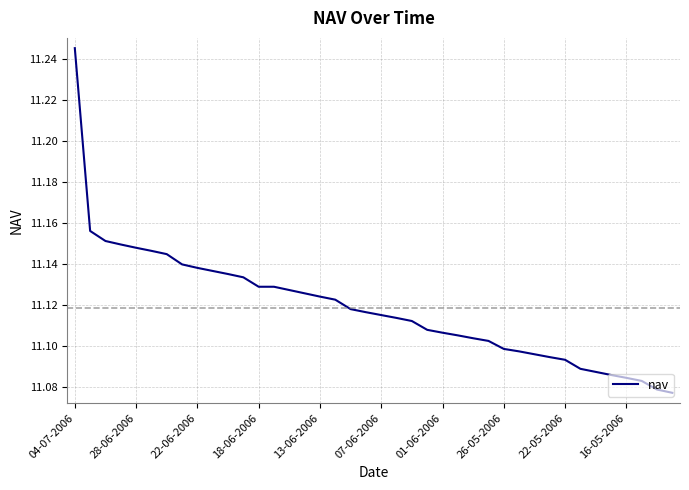

What is the average value?

11.1